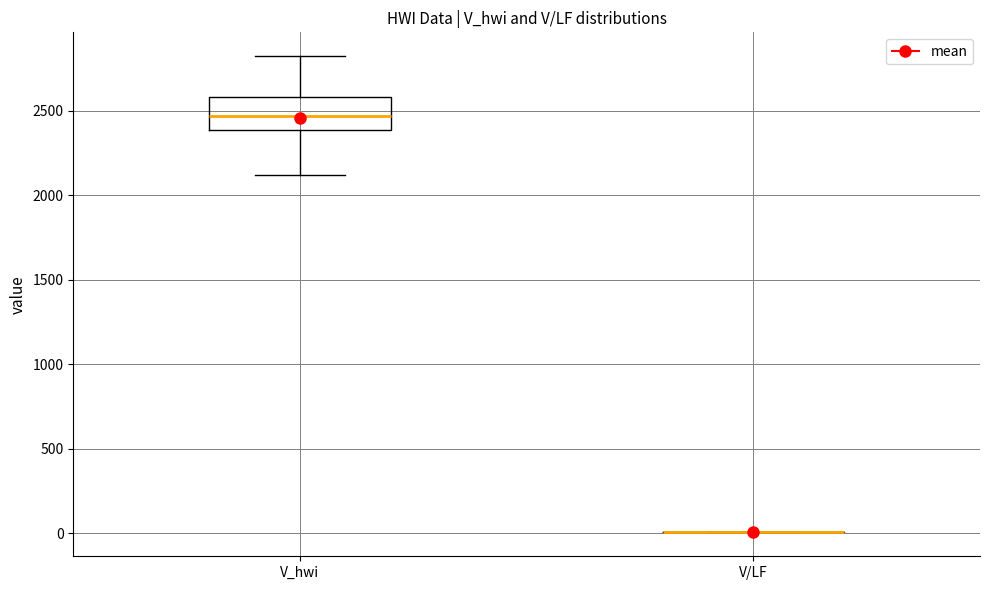

Reading left to right, transcribe this box plot: for each box, give where its median line is, the range the box spans, and where its two whiskers end, as read against the y-axis. The values are not printed on the chart, so give them approximately, as read against the axis.

V_hwi: median 2450, box 2400 to 2600, whiskers 2100 to 2800
V/LF: box collapsed to a line at 0, whiskers 0 to 0